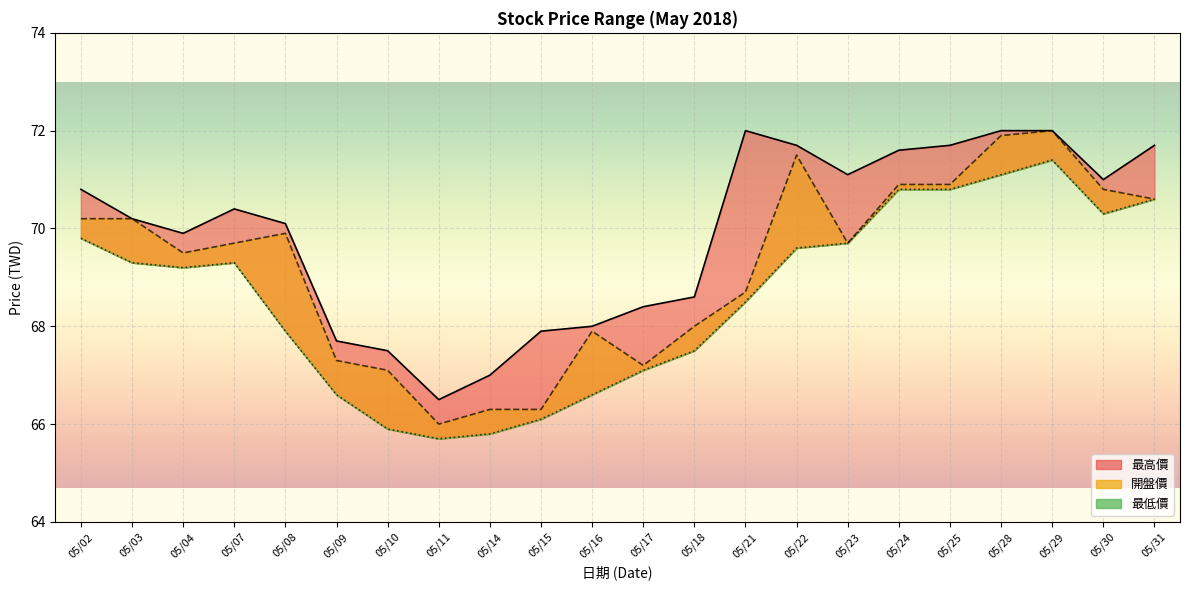

What are all the series names shown in the legend?

最低價, 開盤價, 最高價